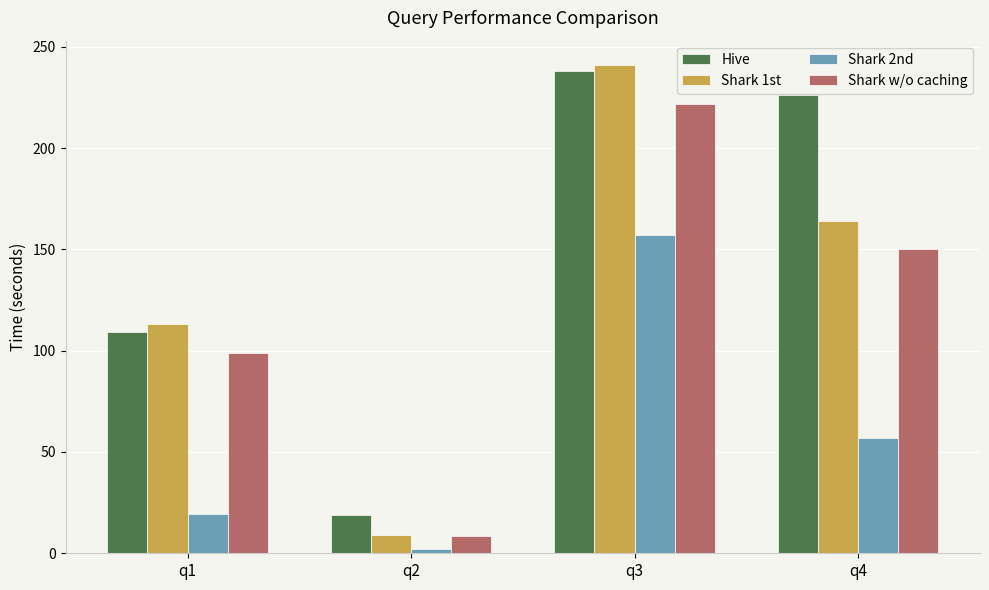

What is the difference between the Shark 2nd values at q3 and q4?

100.0